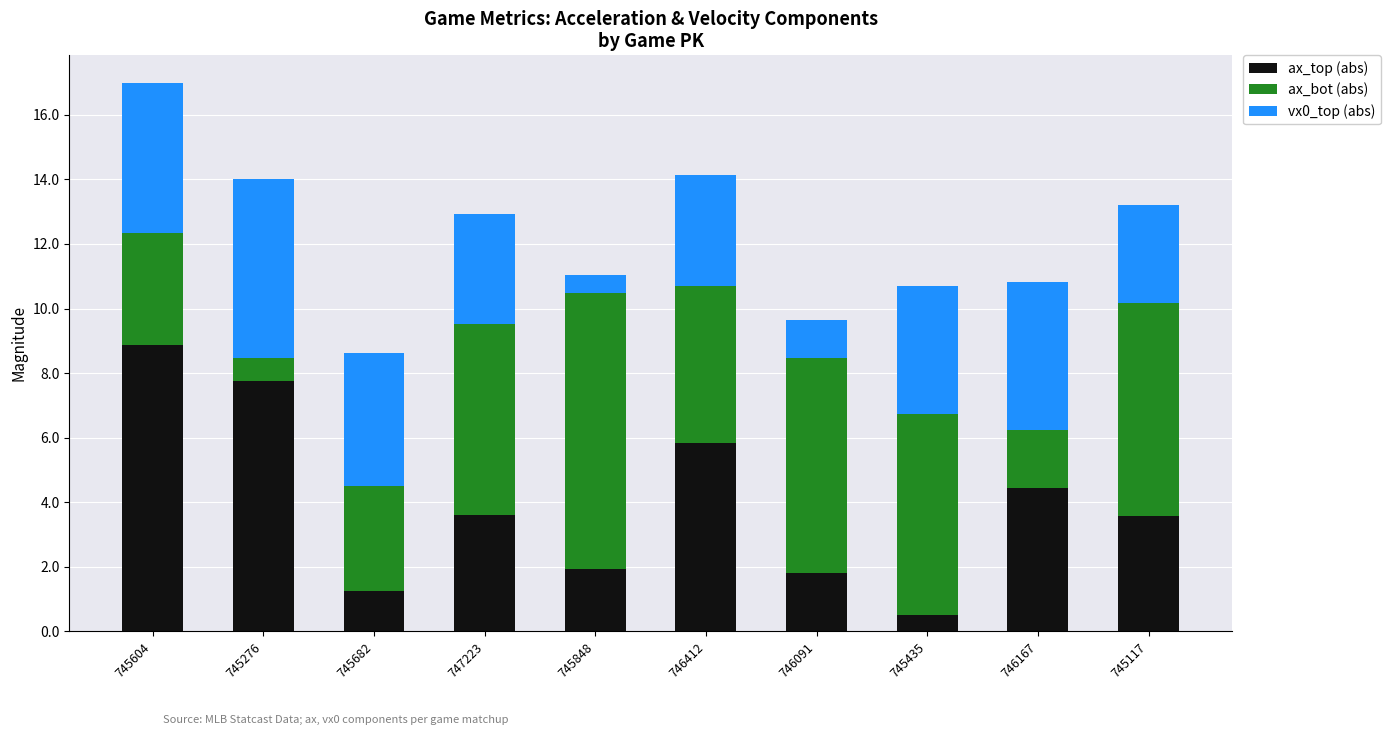

At which category is the sum across all series the highest?

745604